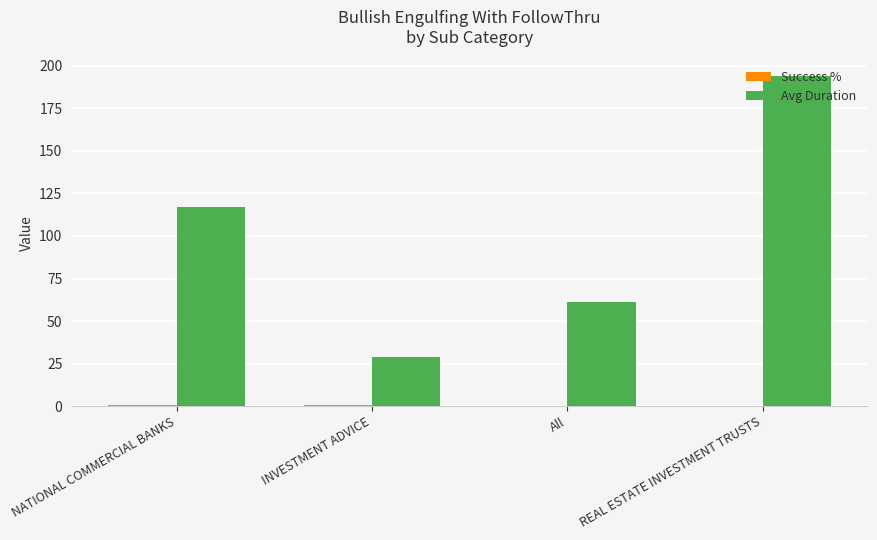

What is the sum of all Avg Duration values?

401.0